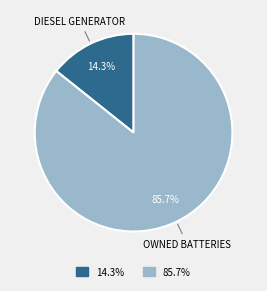

To the nearest percent, what is the average slice percentage?

50%